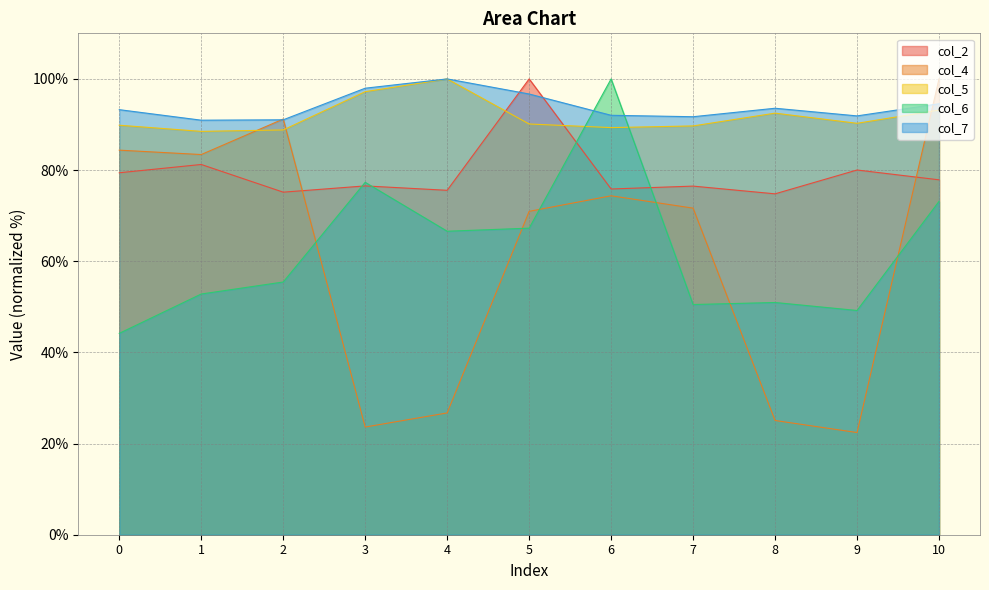

What is the lowest value of the col_5 series?

88.5